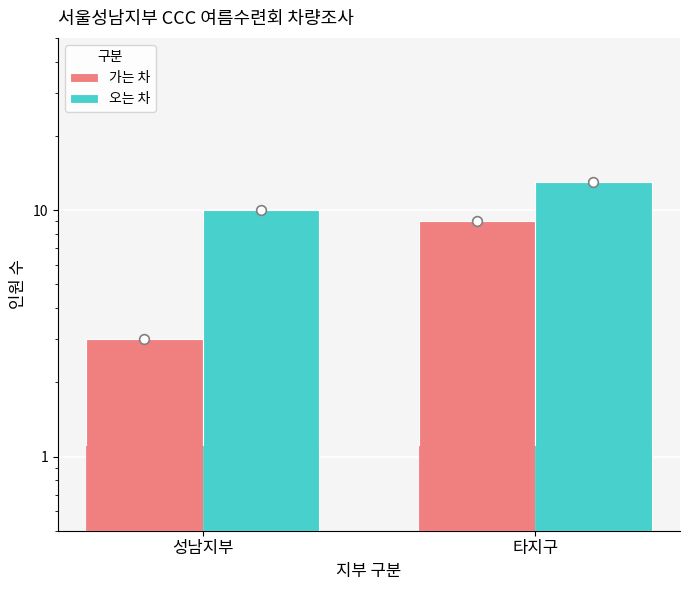

Reading right to left, transcribe all the data shown in this chart.

가는 차: 타지구=9	성남지부=3
오는 차: 타지구=13	성남지부=10